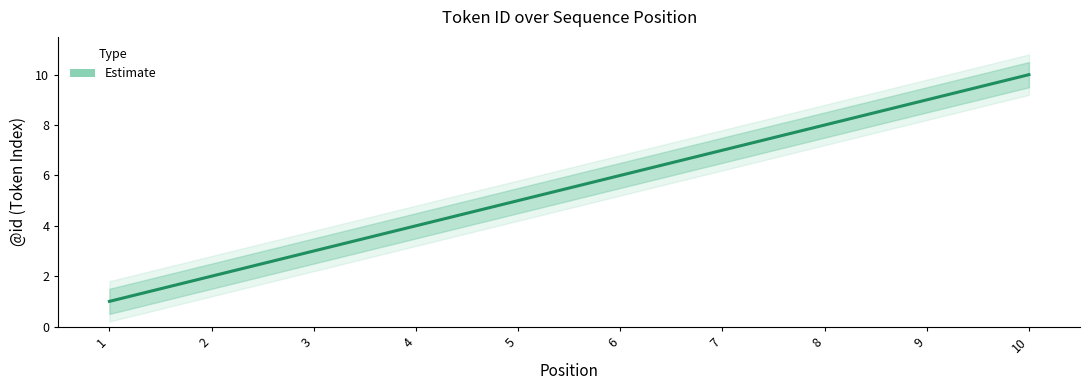

What is the sum of the values at 8 and 2?

10